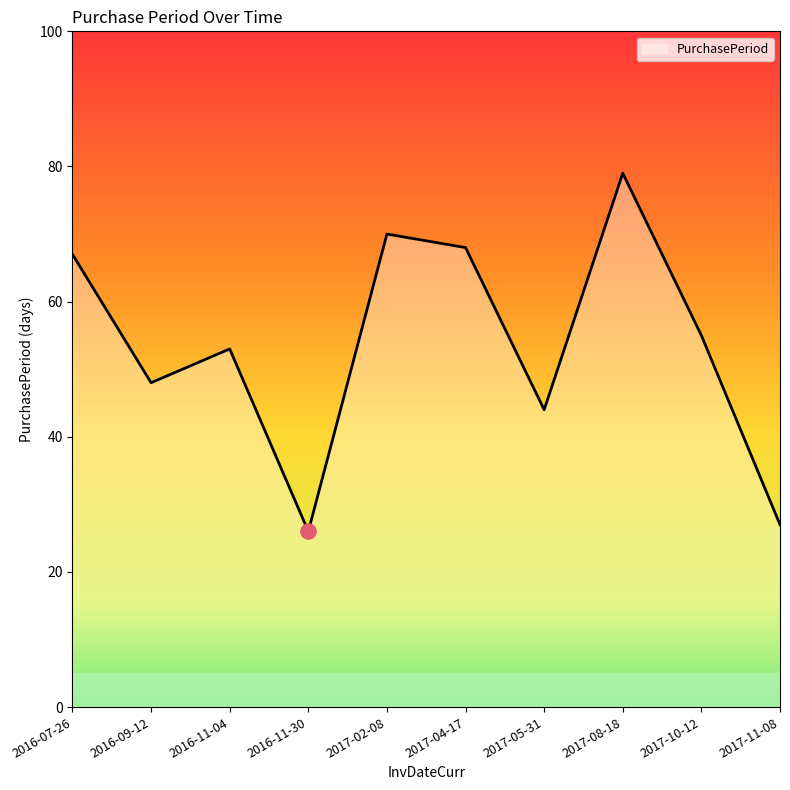

What is the ratio of the value at 2016-11-30 to the value at 2017-05-31?

0.6